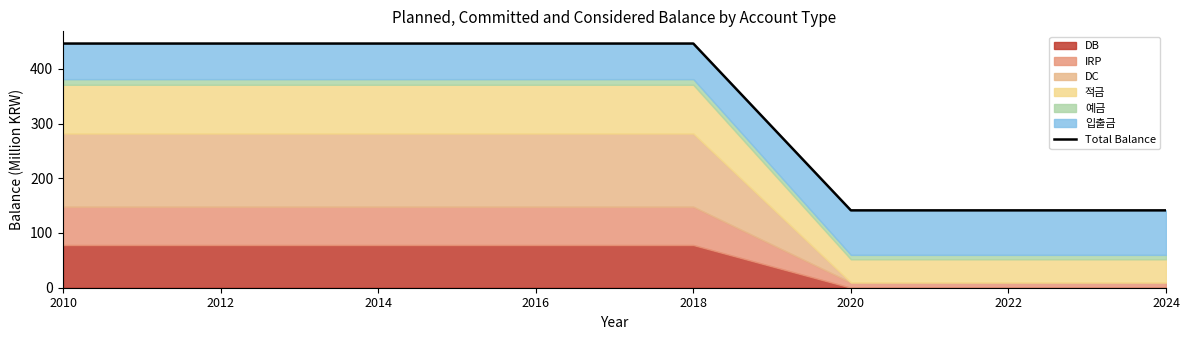

Does the chart display data point markers on the line(s)?

No